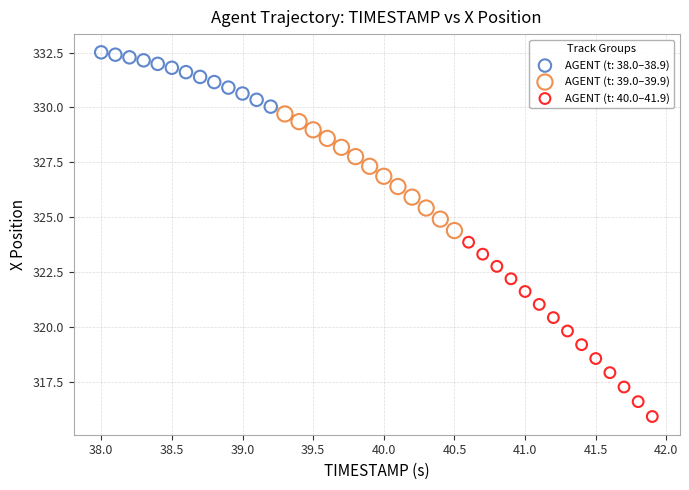

Which series has the largest Y range (max minus min)?

AGENT (t: 40.0–41.9)